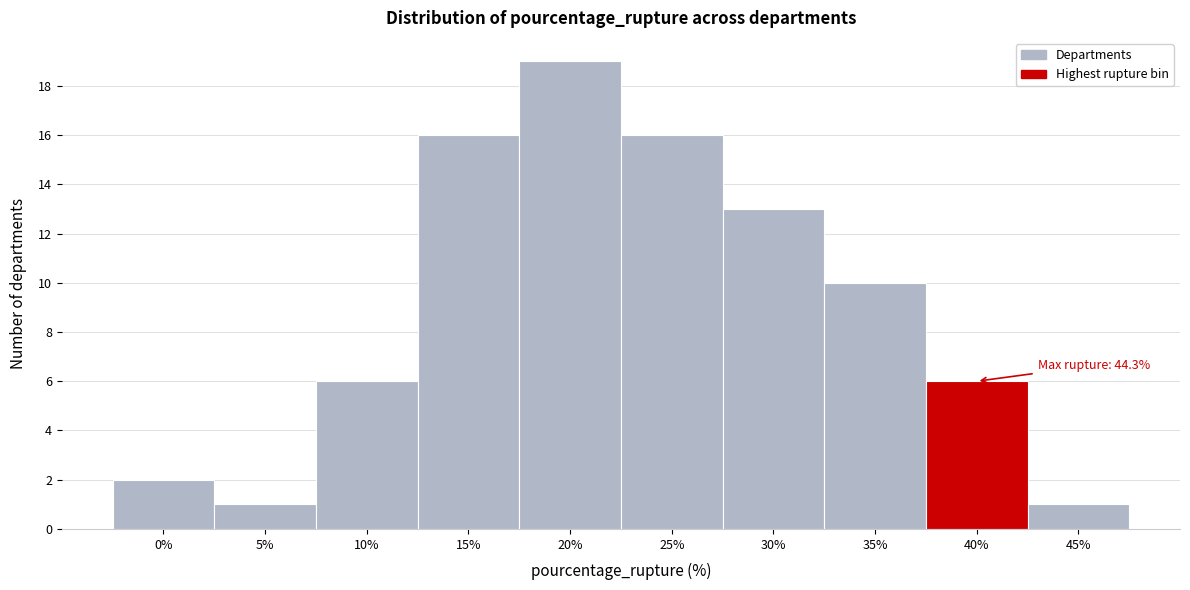

Reading left to right, transcribe all the data shown in this chart.

2	1	6	16	19	16	13	10	6	1